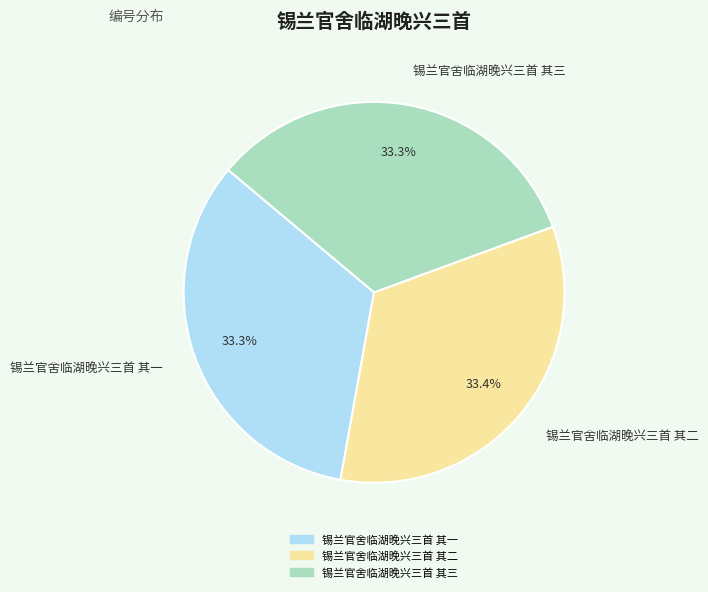

What percentage is the 锡兰官舍临湖晚兴三首 其三 slice, to the nearest percent?

33%